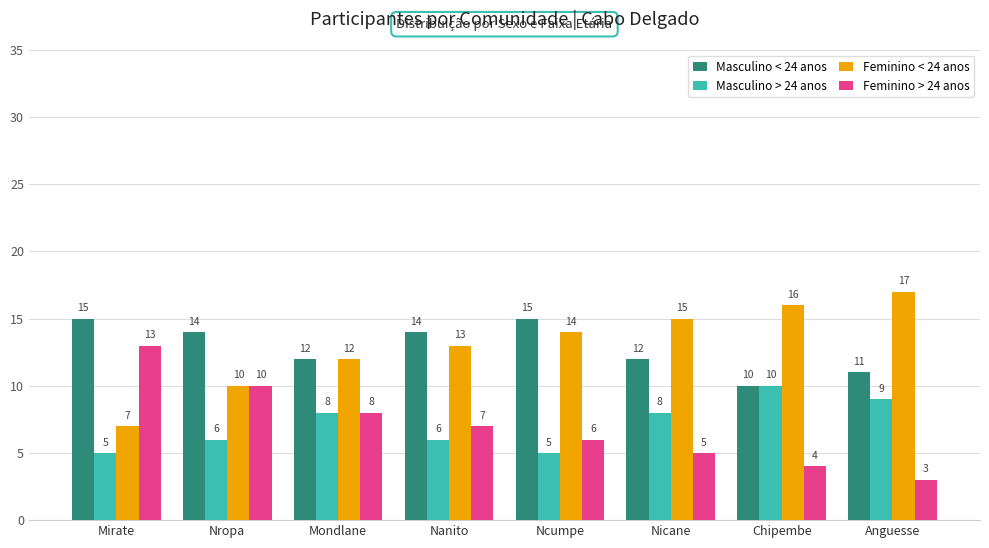

How many groups of bars are there?

8